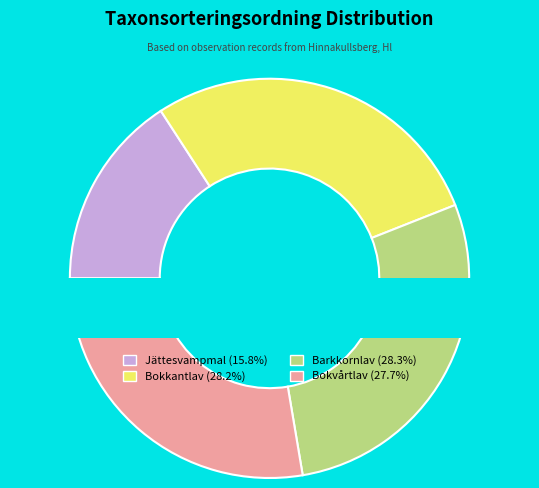

To the nearest percent, what portion does Barkkornlav (107793558) represent?

28%